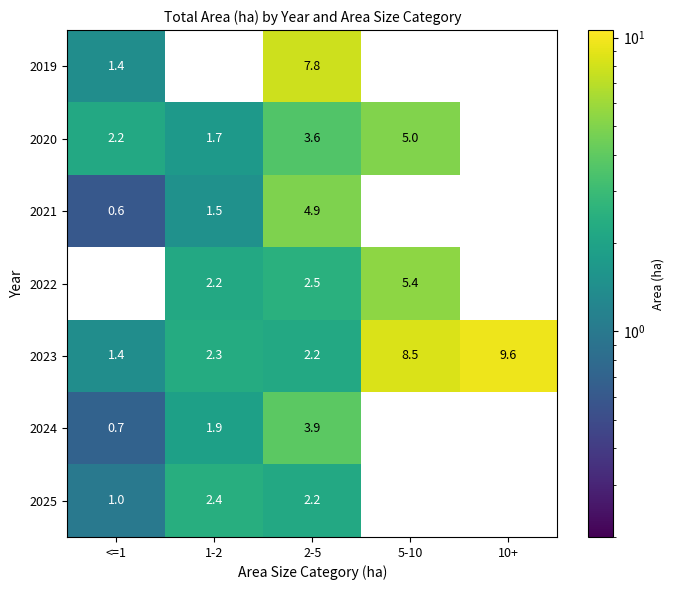

How many distinct data groups are displayed?

7